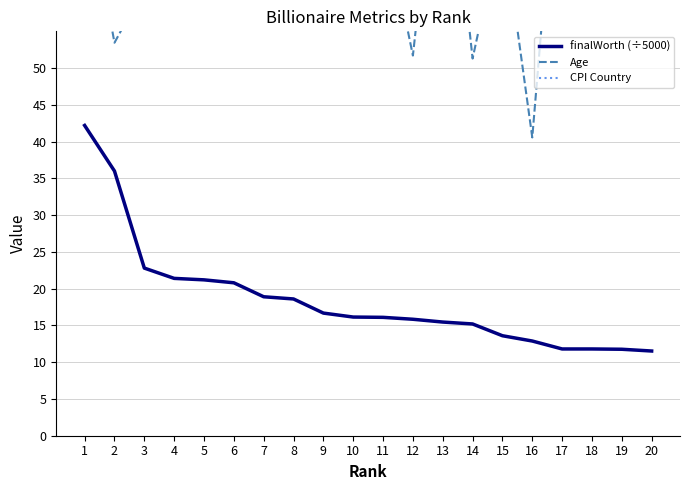

True or false: CPI Country and Age cross at least once.

False